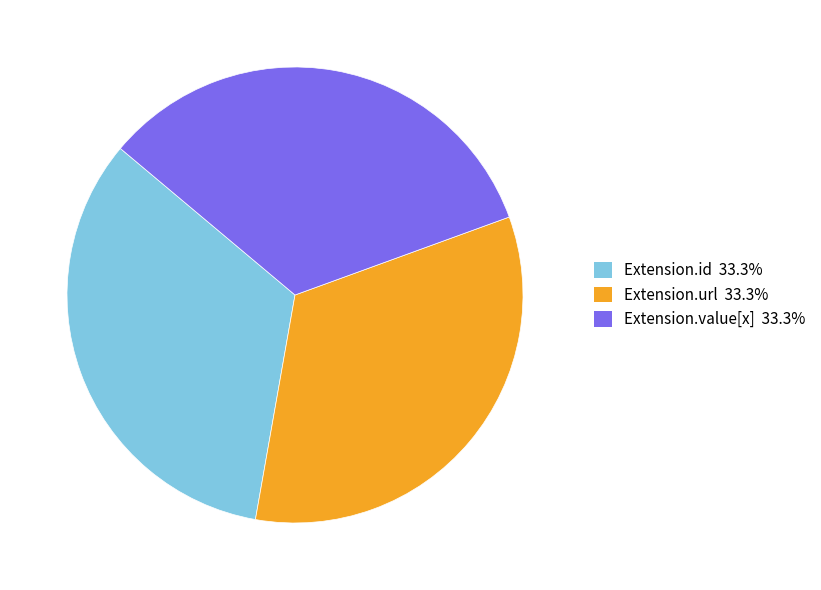

Is there a majority slice in this chart?

No